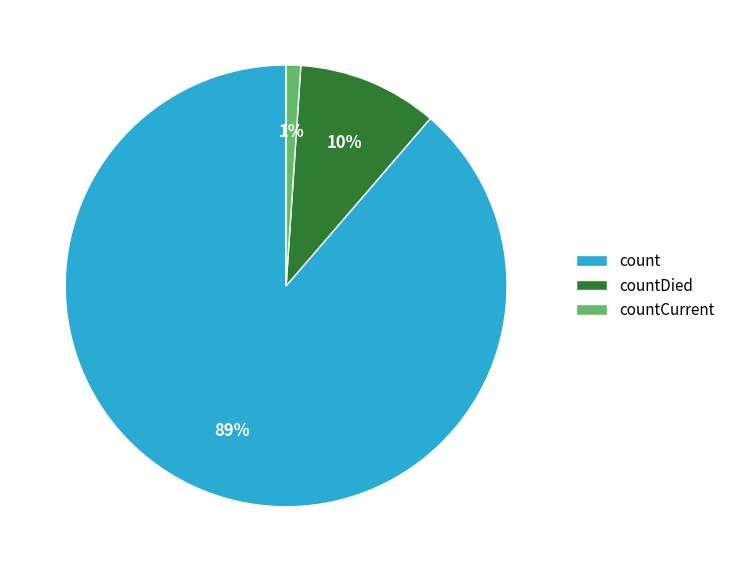

Which category has the smallest portion of the pie?

countCurrent